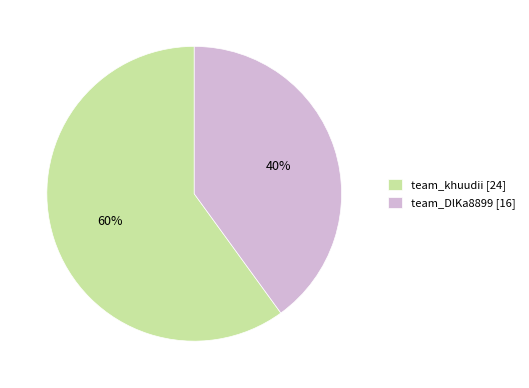

Combined, do team_DlKa8899 and team_khuudii account for over 50%?

Yes